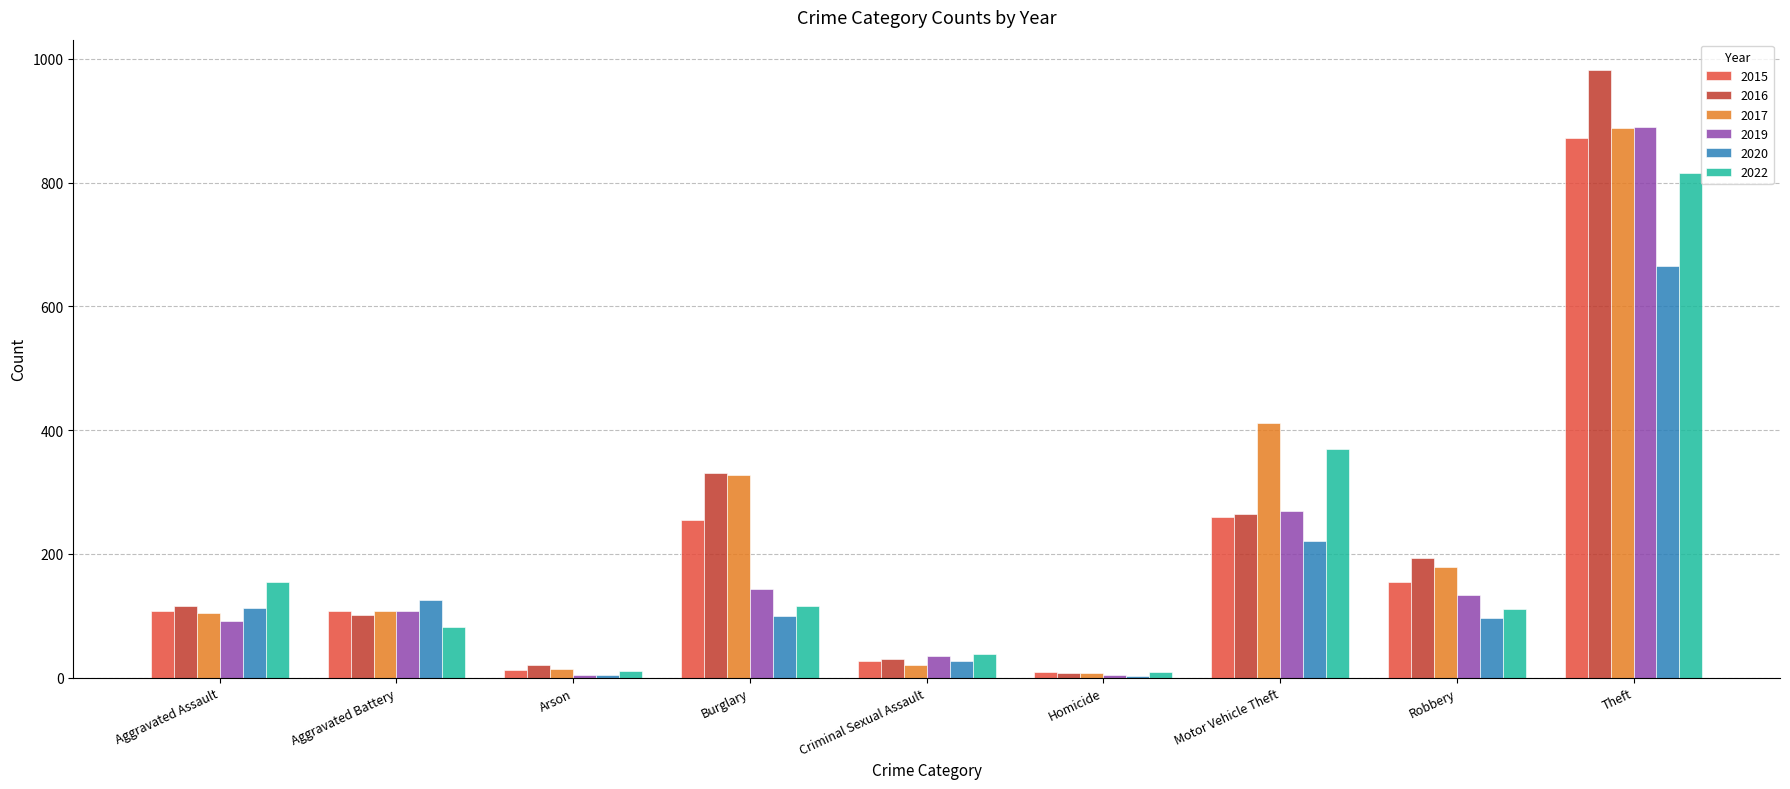

Is the value of 2016 at Criminal Sexual Assault greater than the value of 2017 at Arson?

Yes